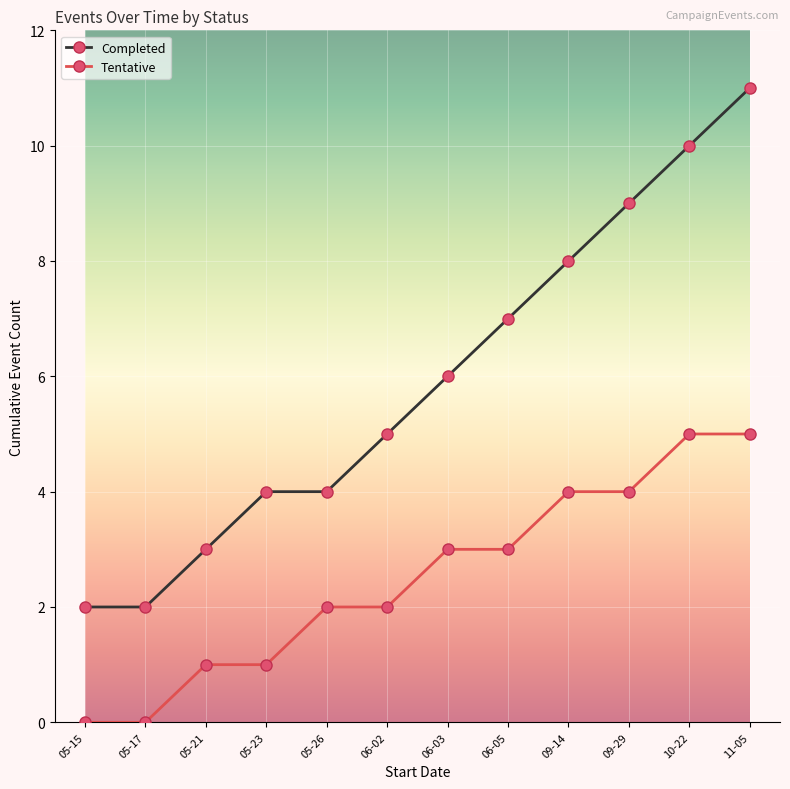

What is the maximum value shown in the chart?

11